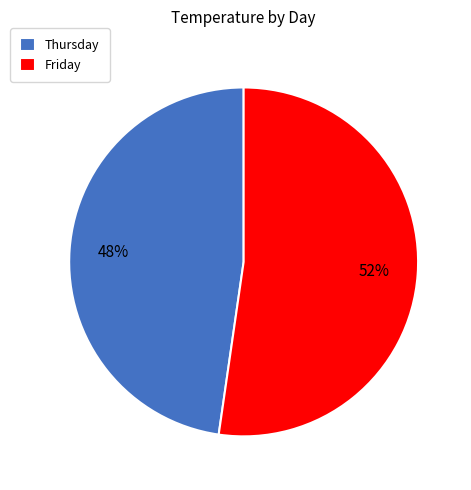

Rank the categories by value from highest to lowest.

Friday, Thursday